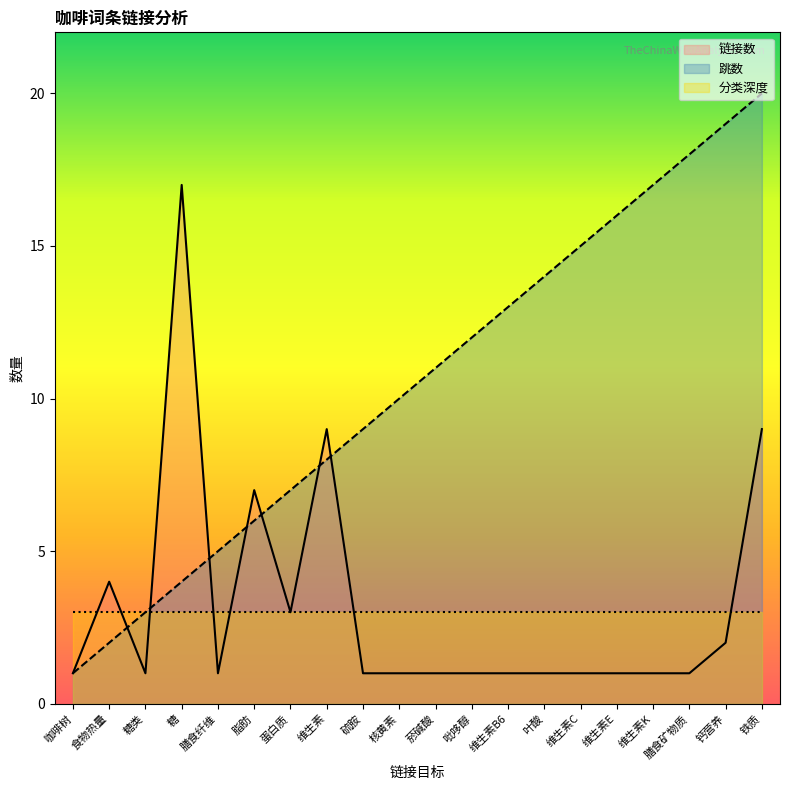

Is the value of 跳数 at 维生素E greater than the value of 链接数 at 硫胺?

Yes